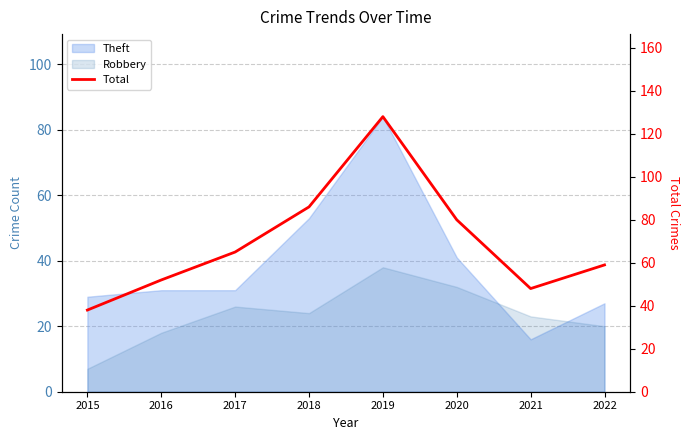

How many points are lower than both their immediate neighbors (excluding endpoints)?

1